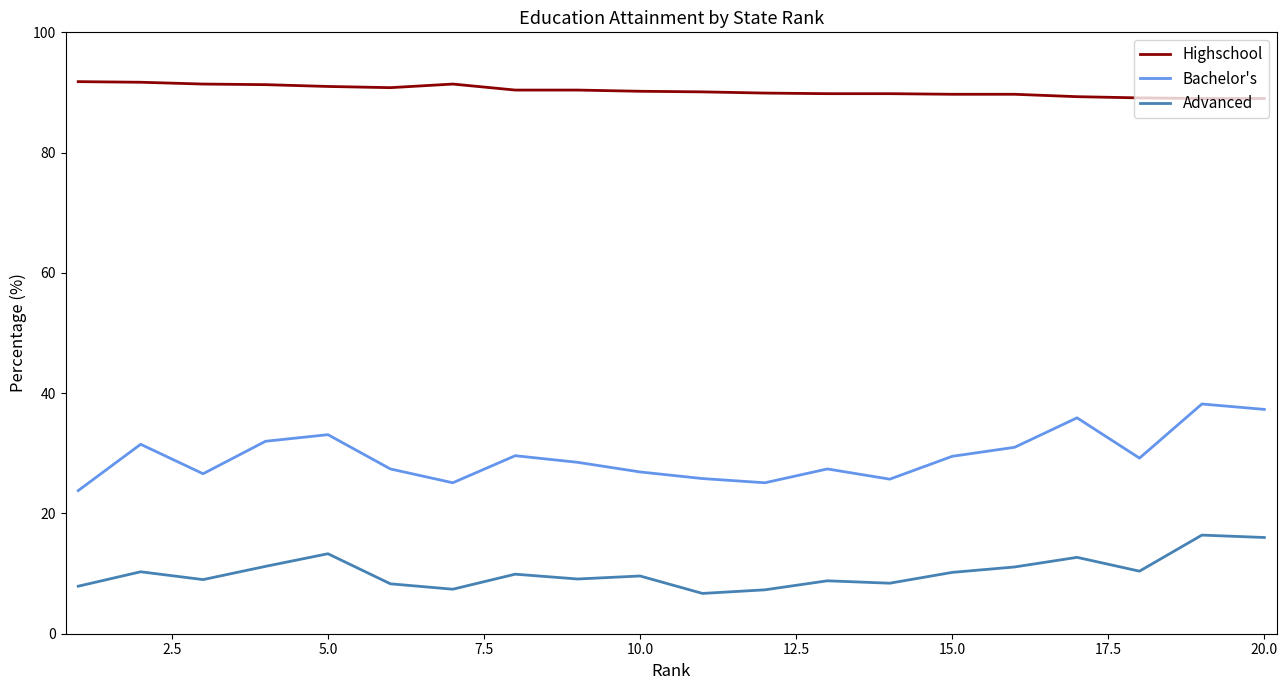

True or false: Bachelor's and Highschool intersect in this chart.

False